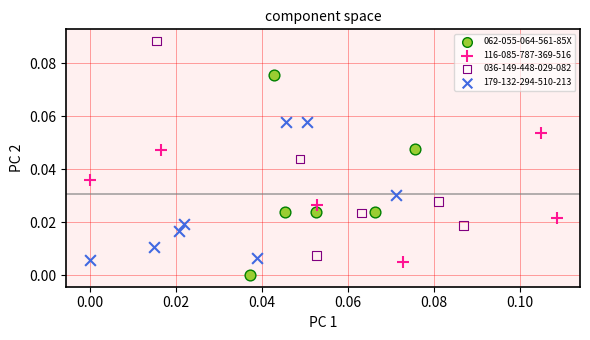

Which series contains the highest Y value?

036-149-448-029-082